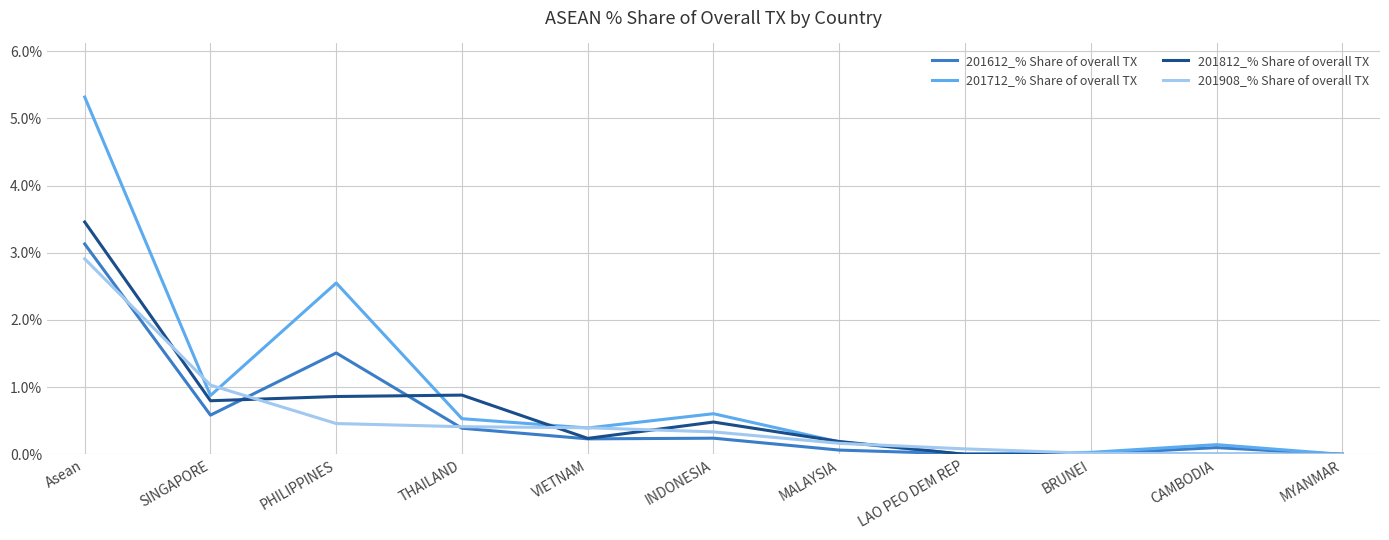

At how many categories does at least one series exceed 2?

2